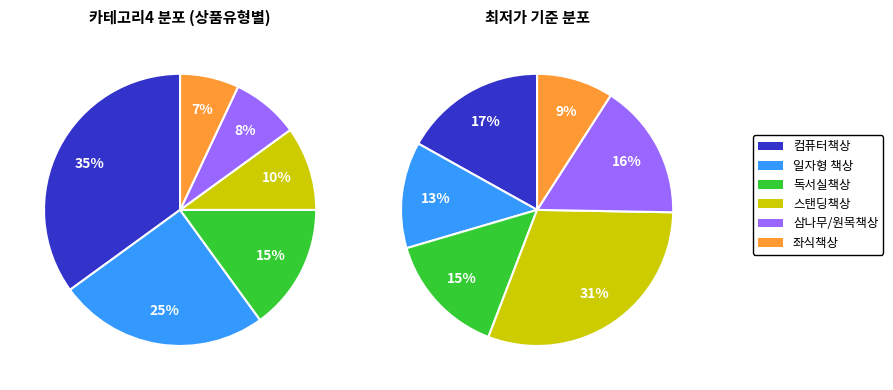

To the nearest percent, what is the difference between the 컴퓨터책상 and 삼나무/원목책상 slice percentages?

27%